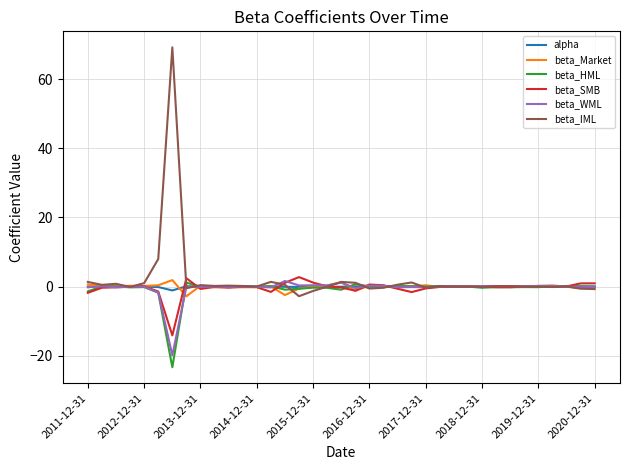

What is the minimum value for beta_SMB?

-14.1